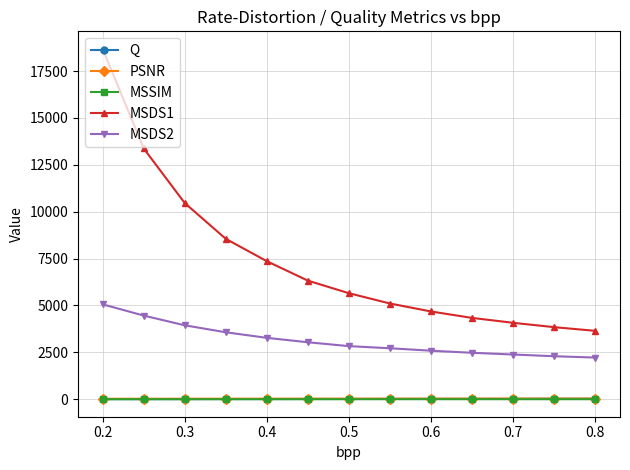

Which series has the largest total across all categories?

MSDS1